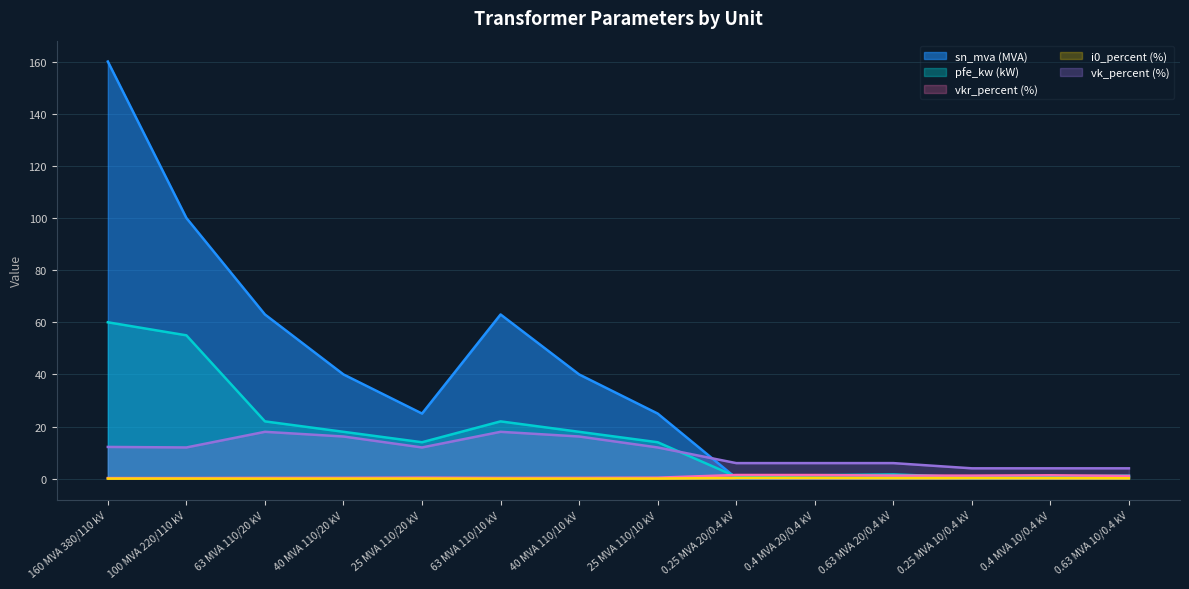

What is the maximum value for sn_mva?

160.0